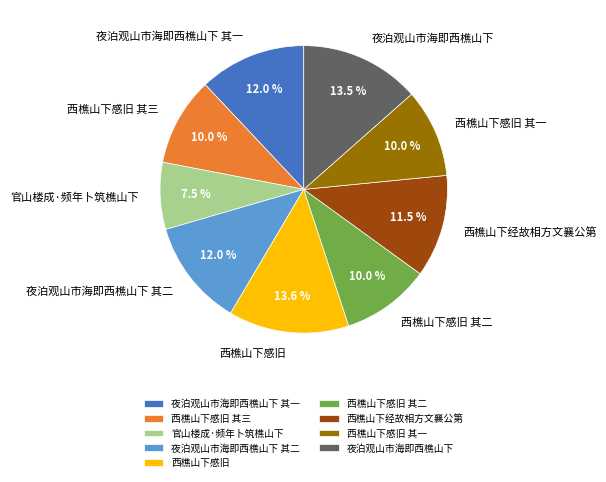

Approximately how many times larger is the value at 西樵山下经故相方文襄公第 compared to 夜泊观山市海即西樵山下?

0.9